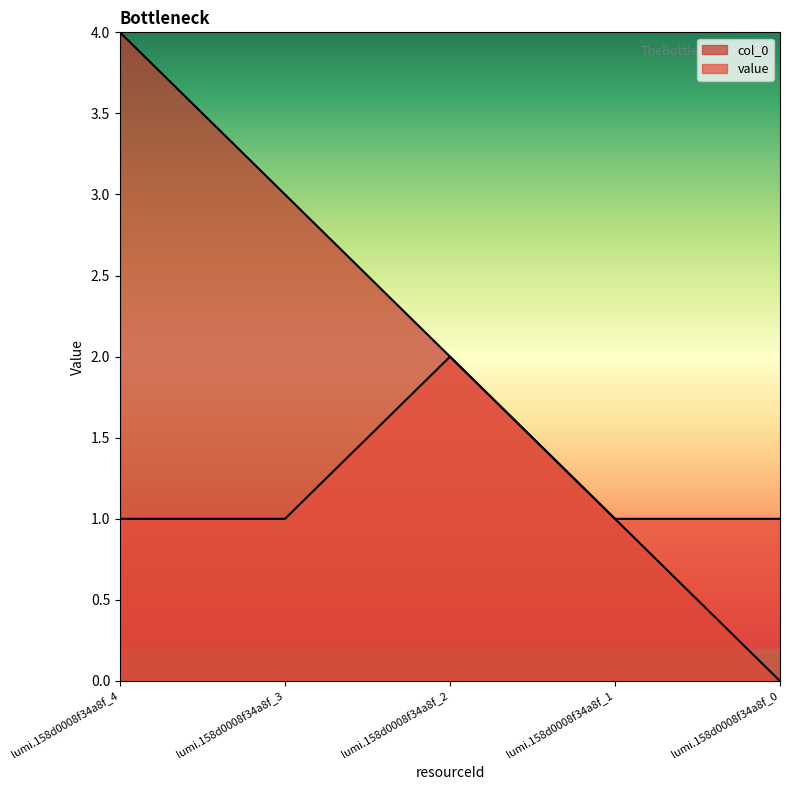

Does the chart display data point markers on the line(s)?

No